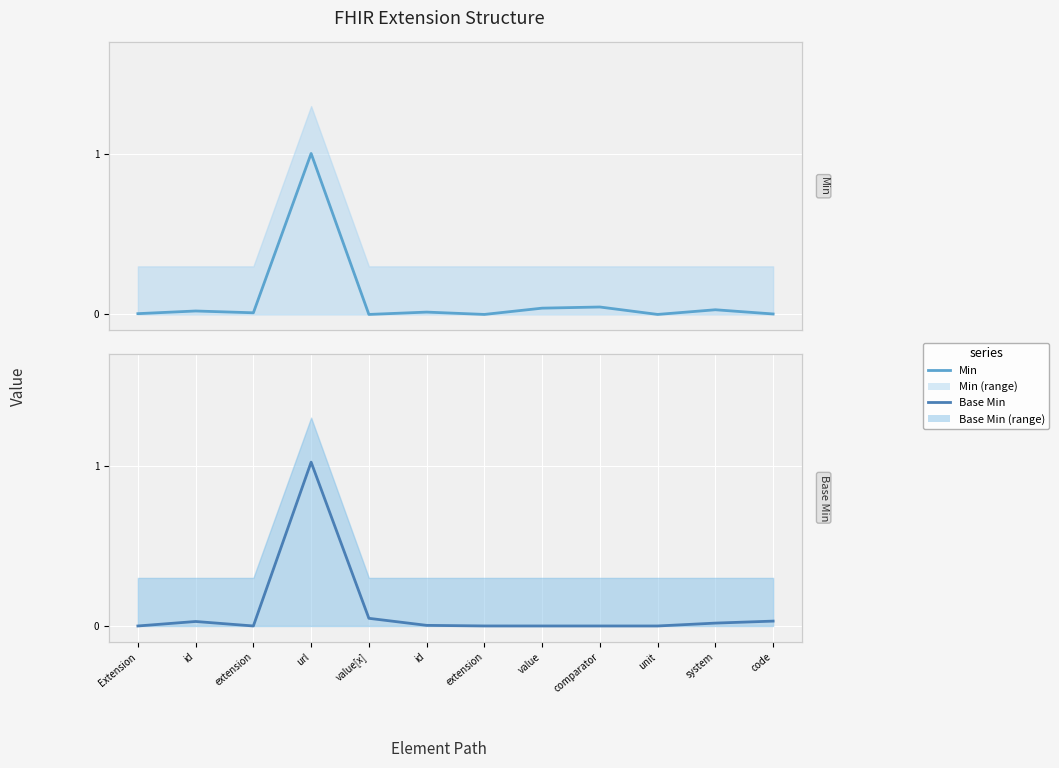

Rank the series by their maximum value, from highest to lowest.

Base Min, Min